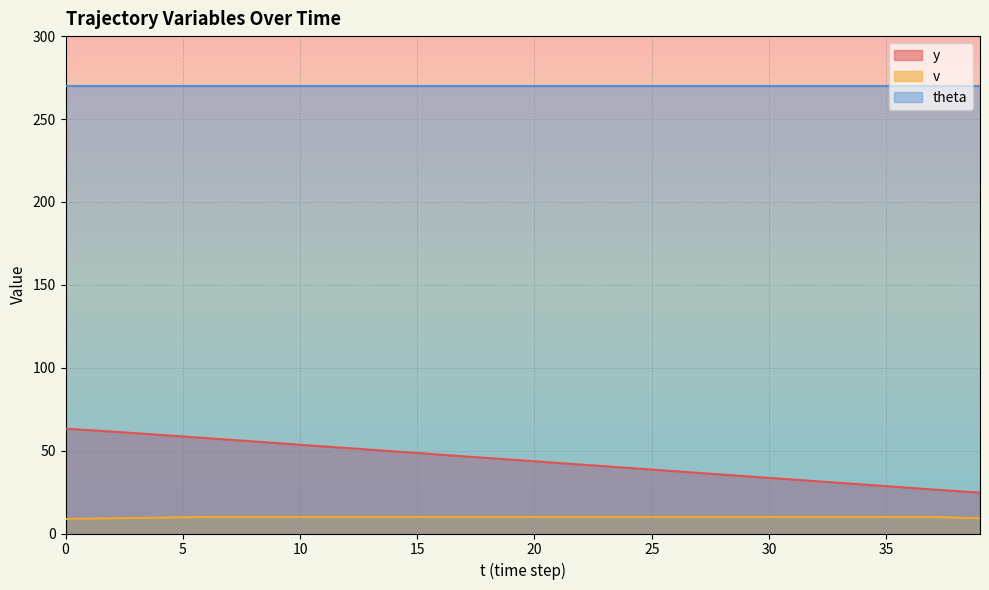

True or false: y and v cross at least once.

False